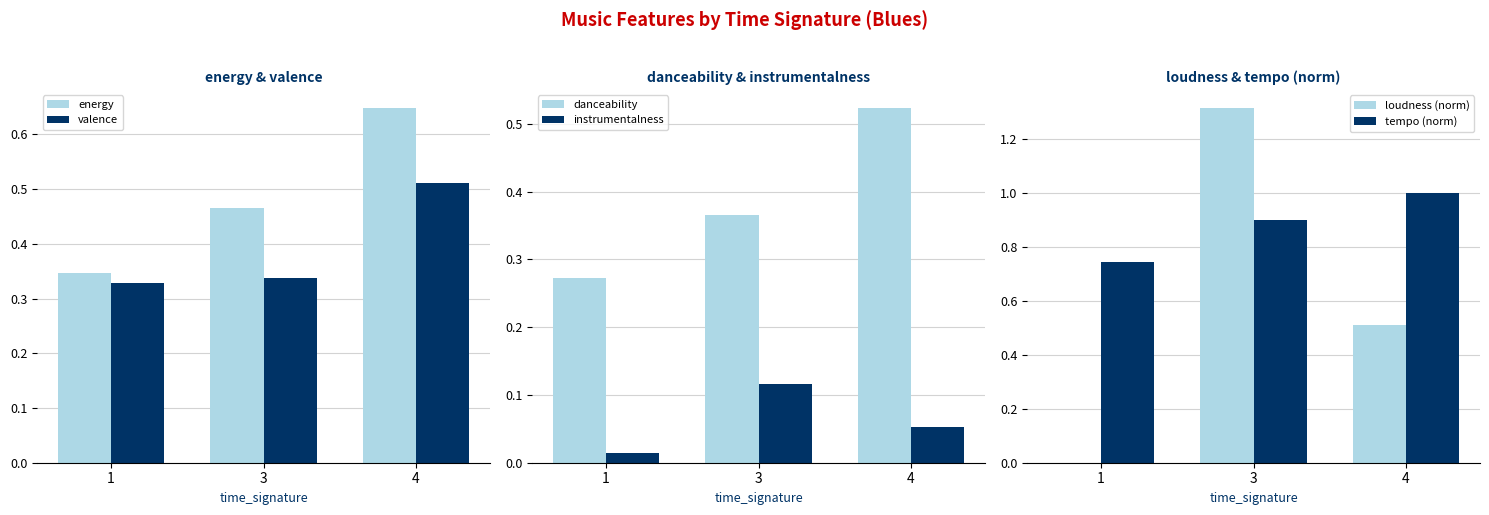

Rank the categories by loudness (norm) value from highest to lowest.

3, 4, 1